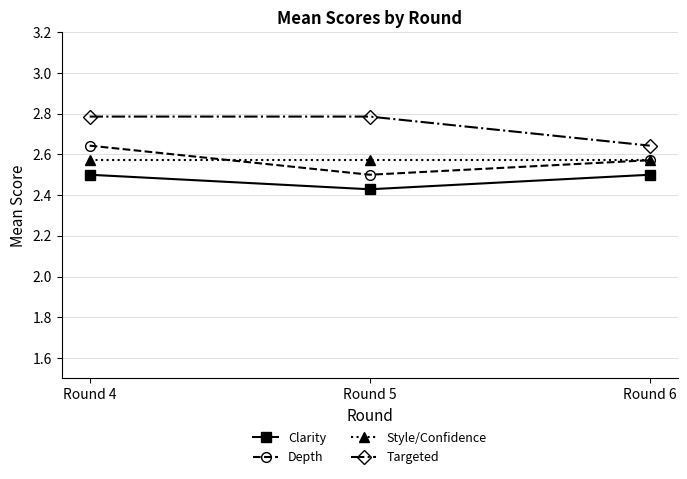

The Clarity series shows 1.0 at Round 5. True or false?

False